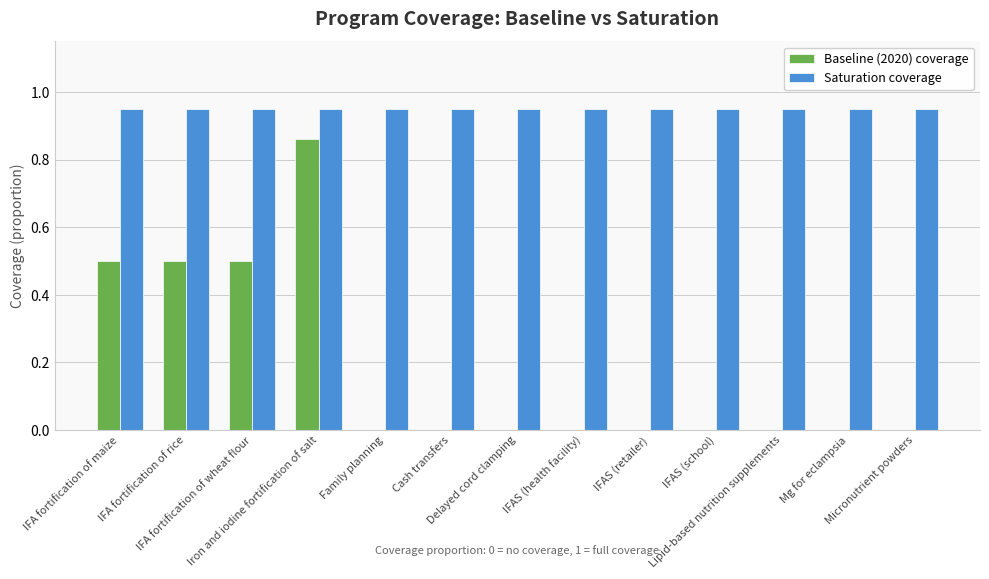

Which series has the largest total across all categories?

Saturation coverage